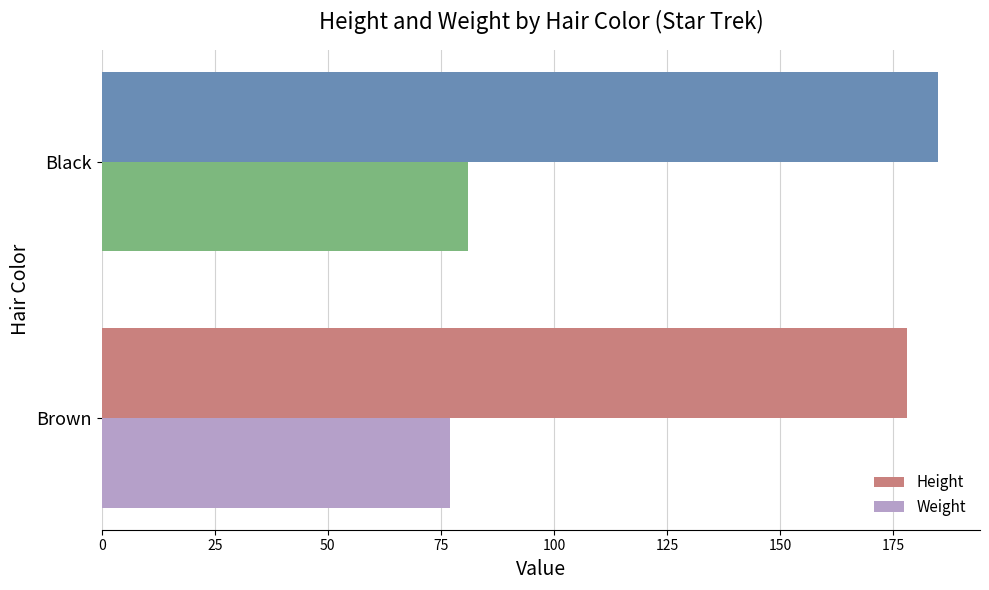

True or false: Height has a value of 325 at Black.

False